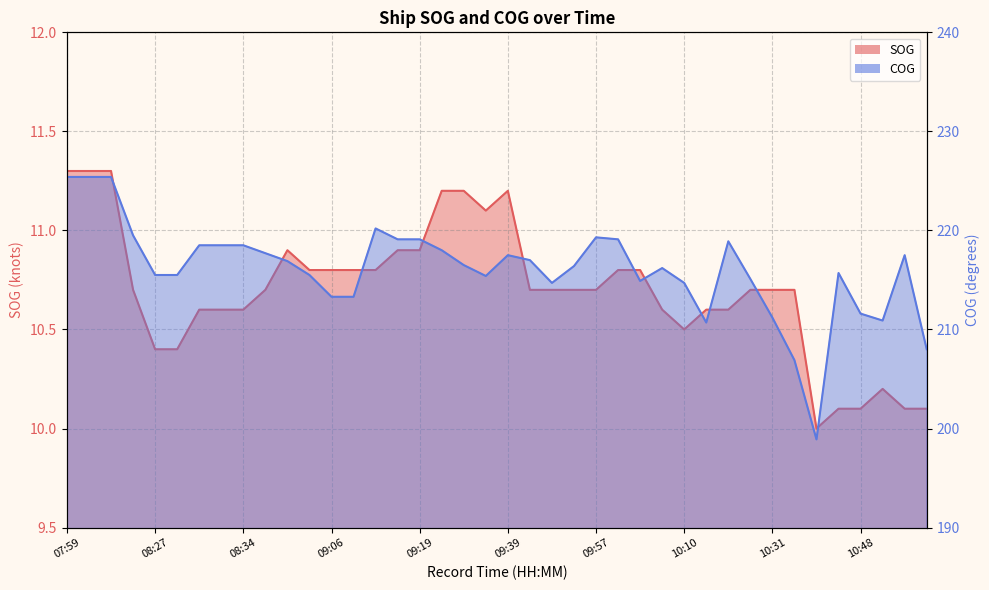

Which series has the widest spread of values?

COG